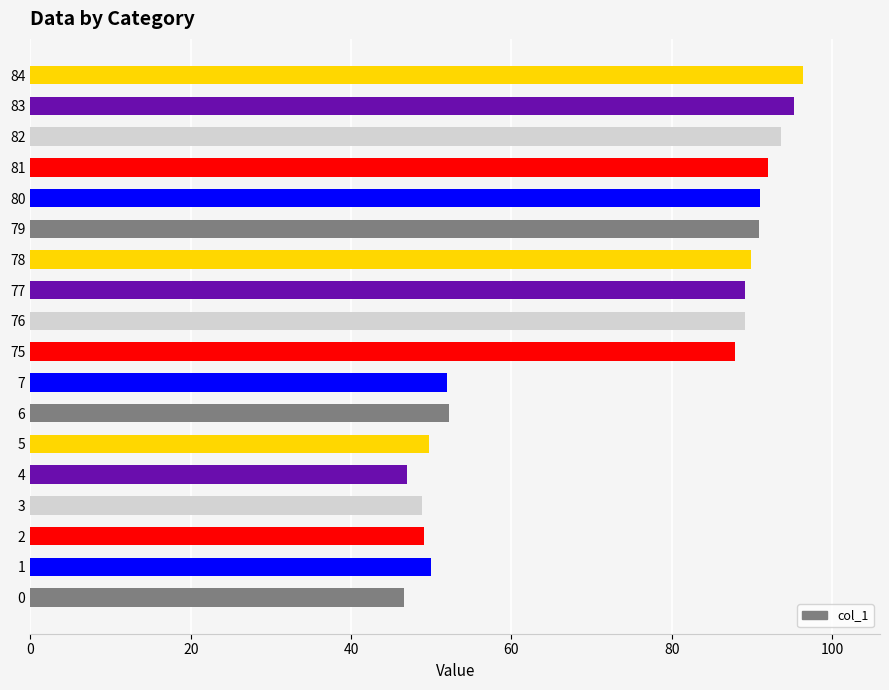

The value at 81 is 40.6. True or false?

False